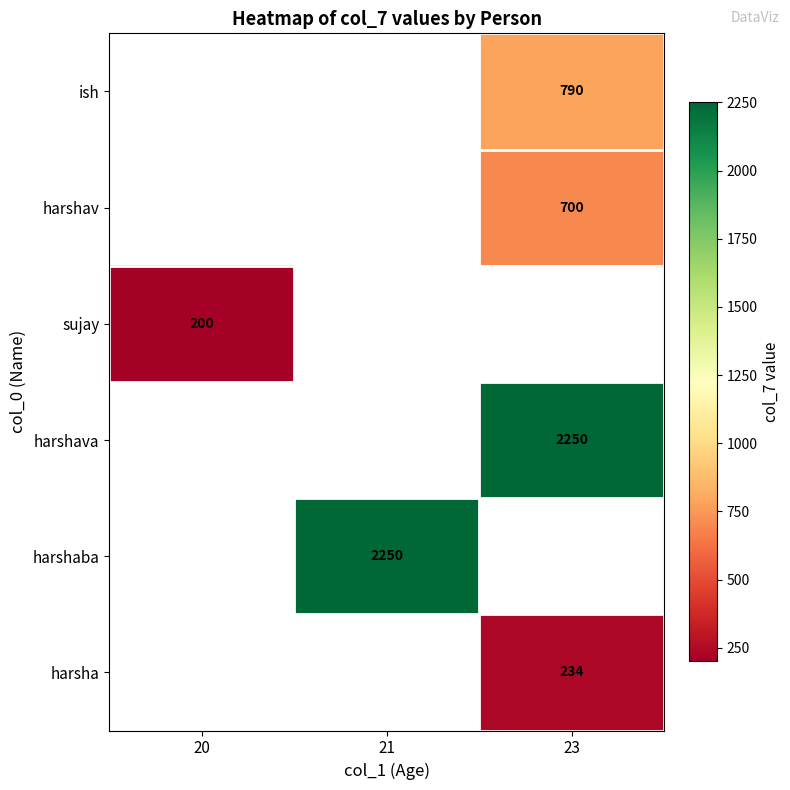

True or false: harshaba has a value of 2250 at 21.

True